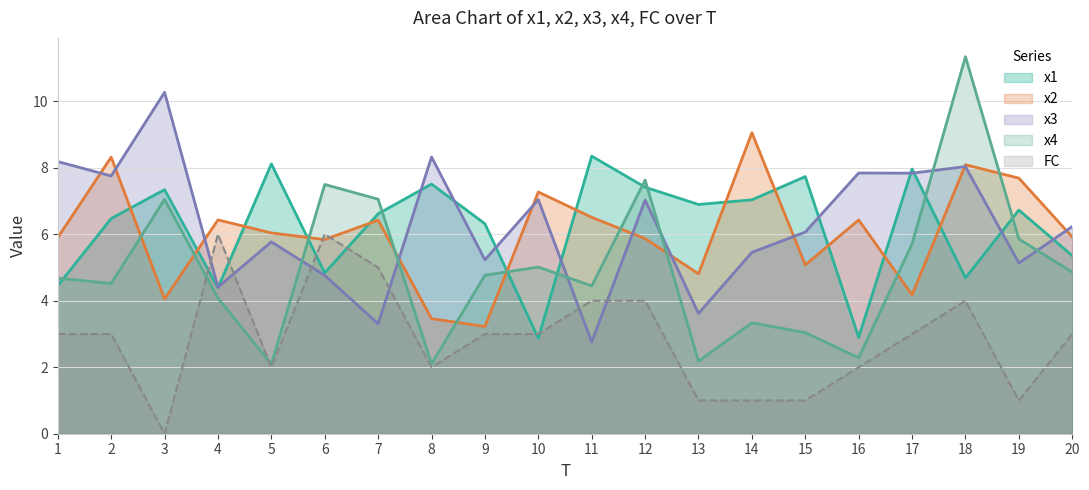

Which series has the largest total across all categories?

x3